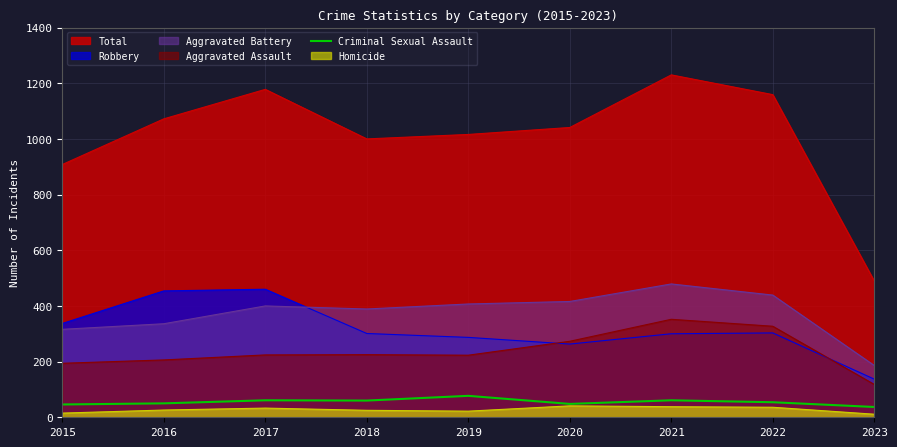

Which series has the largest total across all categories?

Total